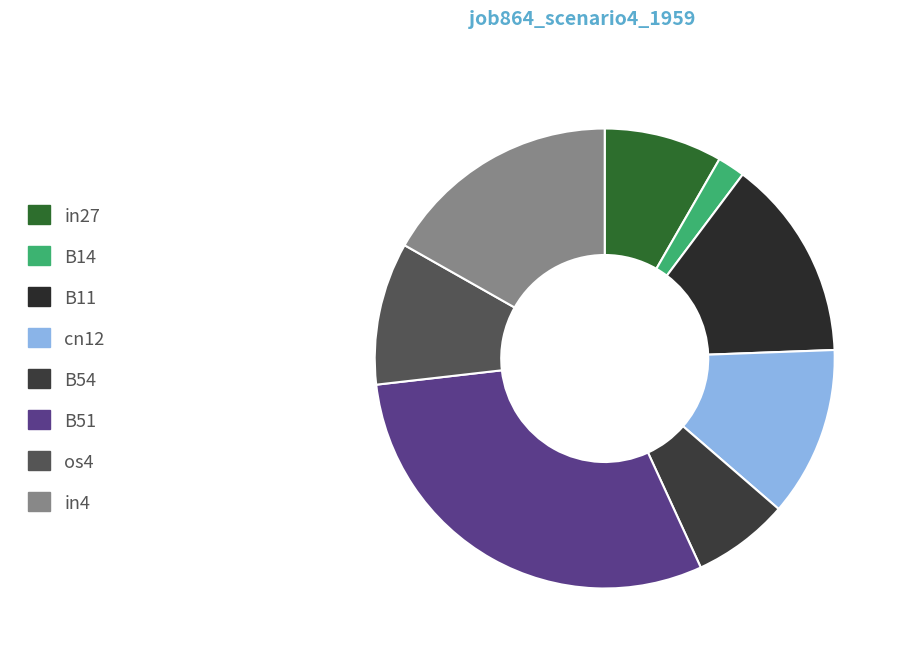

What is the smallest slice in the pie chart?

B14